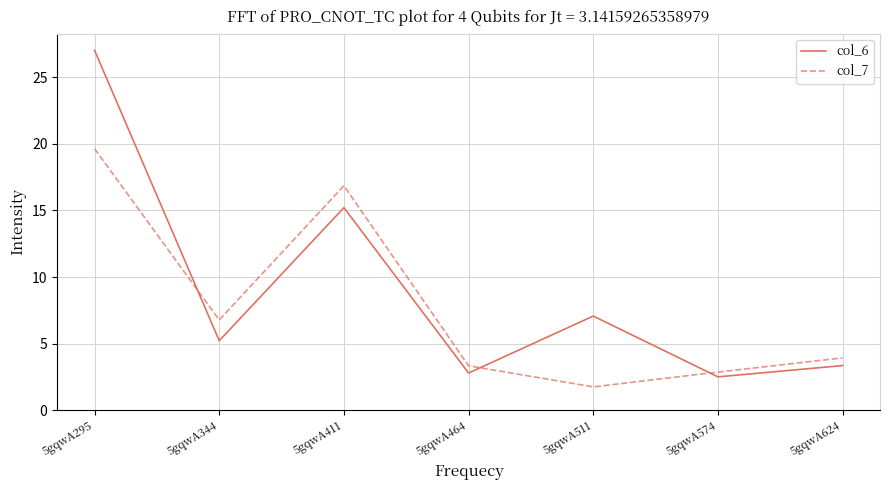

How many lines are shown in the chart?

2